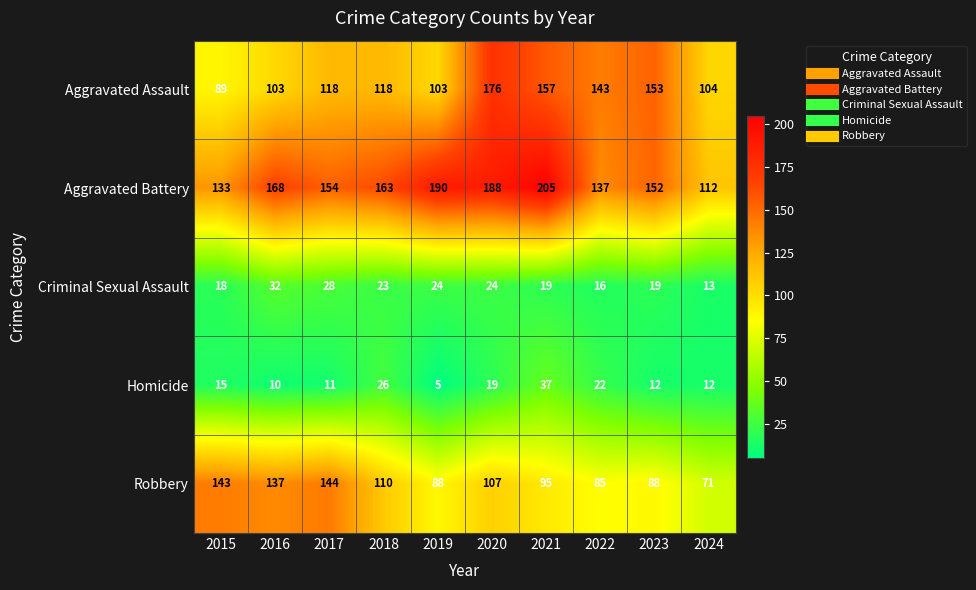

What is the maximum value shown in the chart?

205